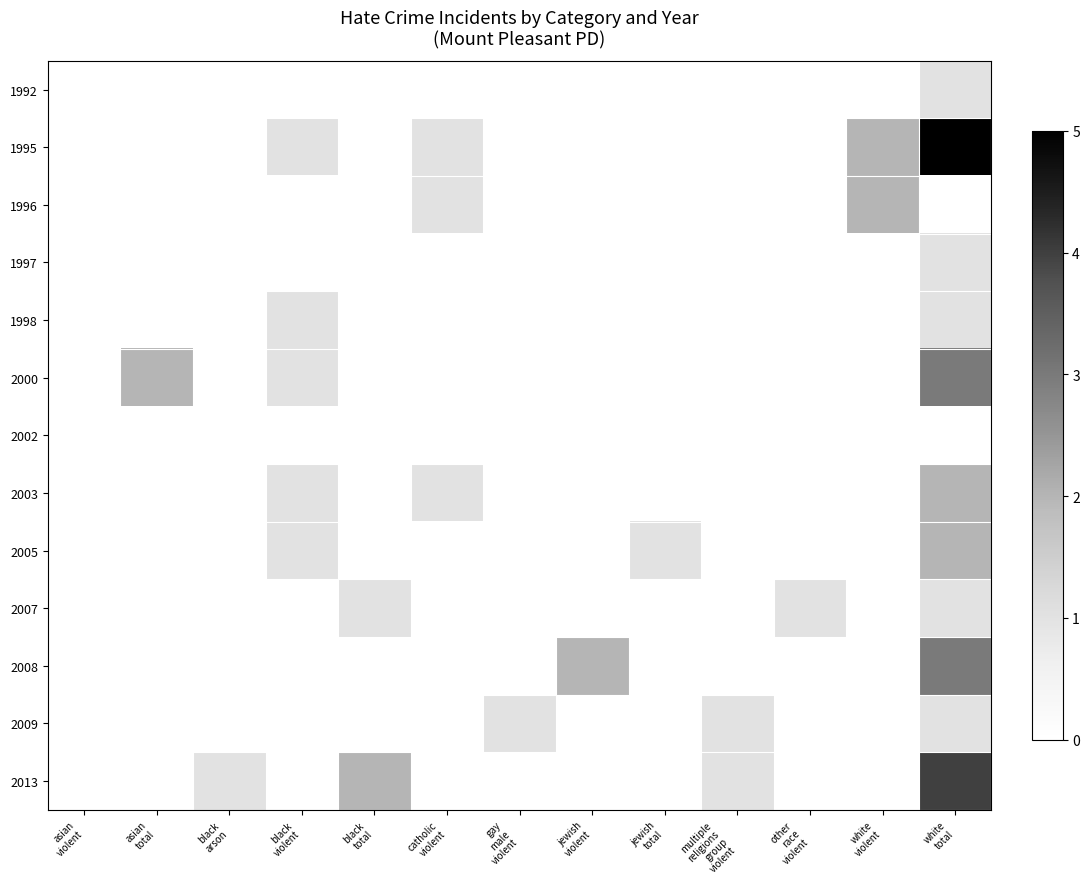

At which category is the sum across all series the highest?

white
total